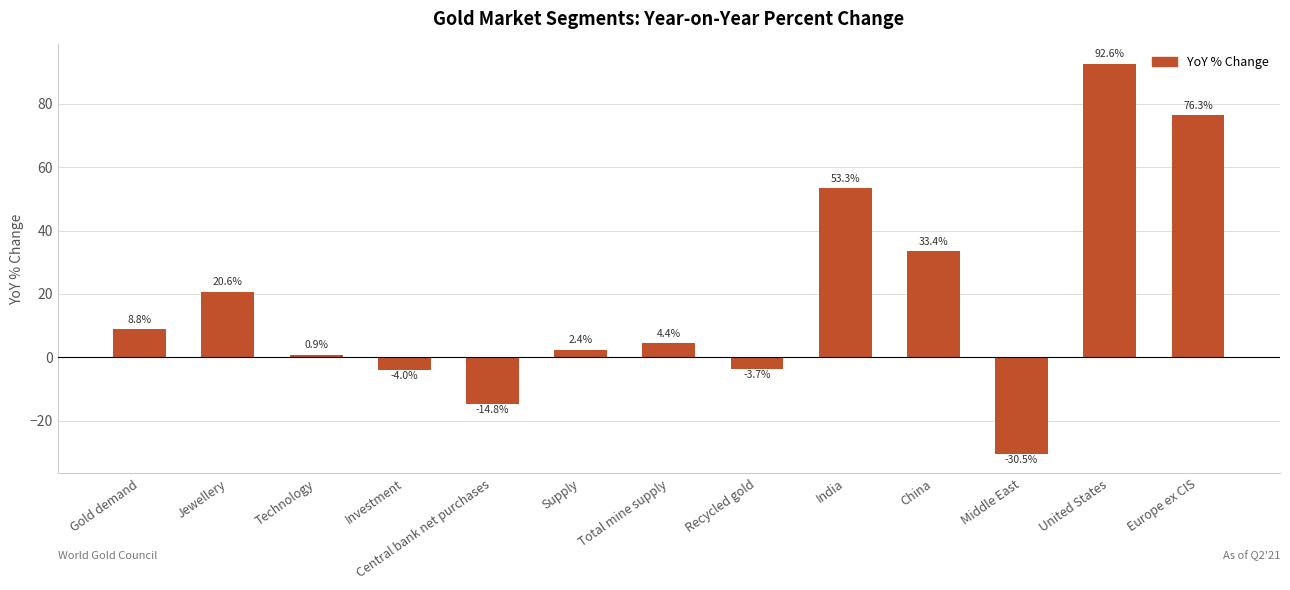

Rank the categories by value from highest to lowest.

United States, Europe ex CIS, India, China, Jewellery, Gold demand, Total mine supply, Supply, Technology, Recycled gold, Investment, Central bank net purchases, Middle East